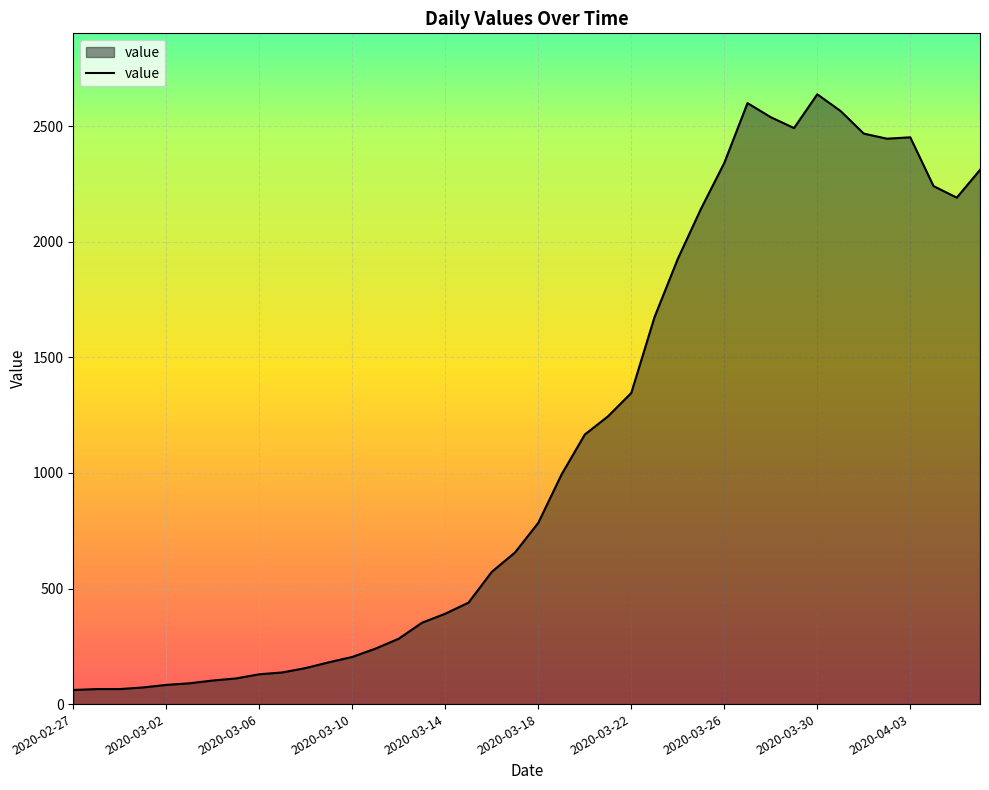

What is the greatest value displayed?

2638